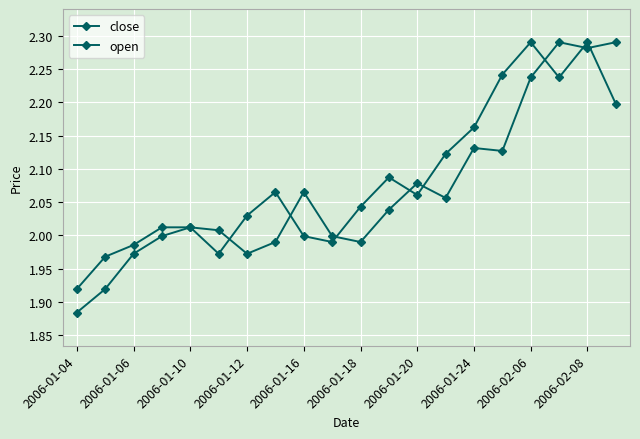

How many distinct data groups are displayed?

2